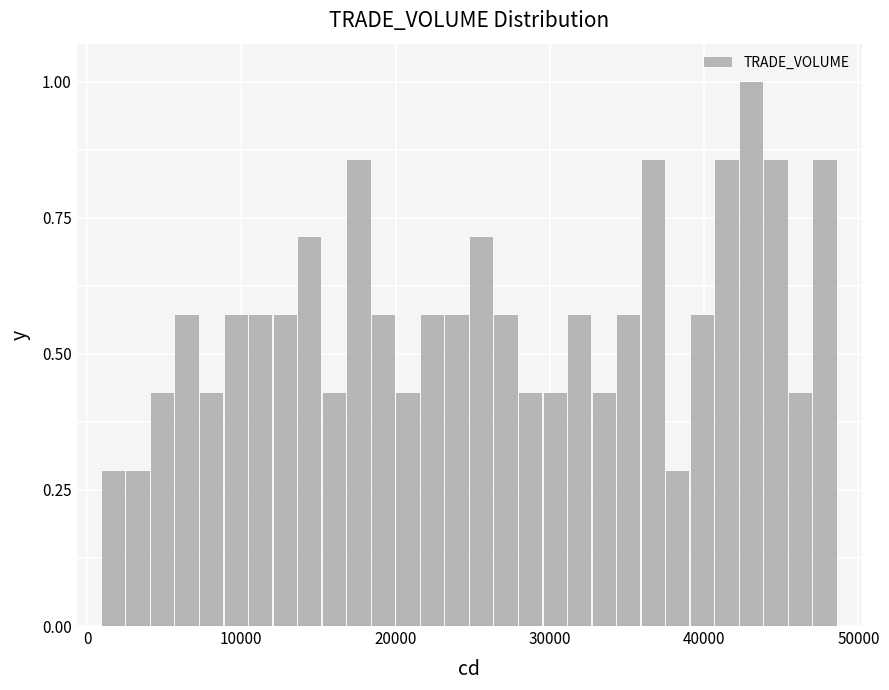

Read against the x-axis, roughly where is the centre of the tallest bar?

43000